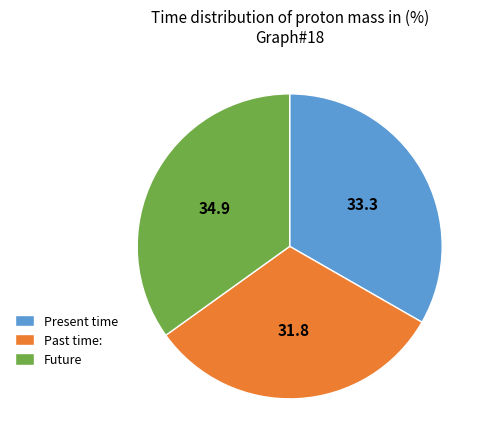

Which category has the biggest portion of the pie?

Future